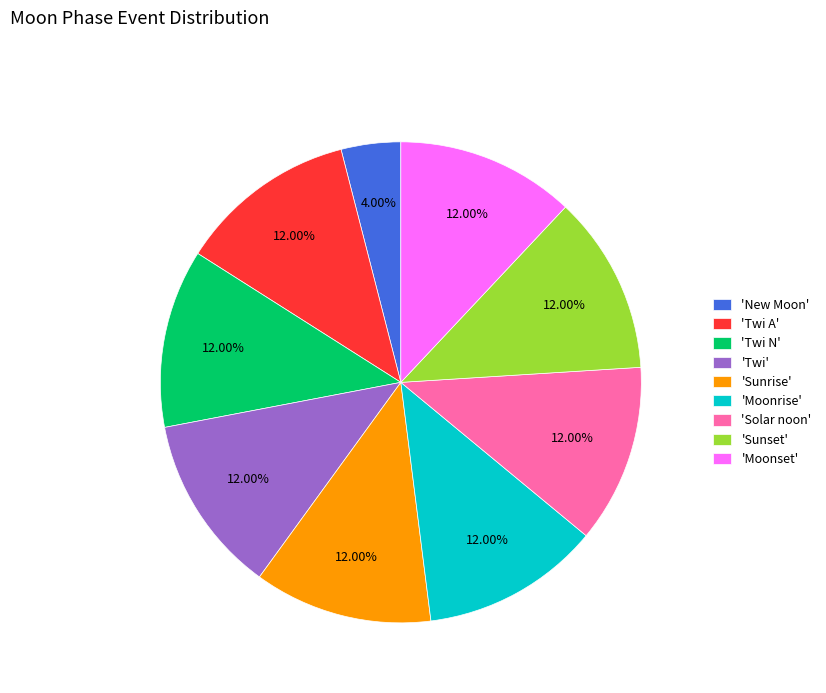

Combined, do 'Twi N' and 'Sunrise' account for over 50%?

No